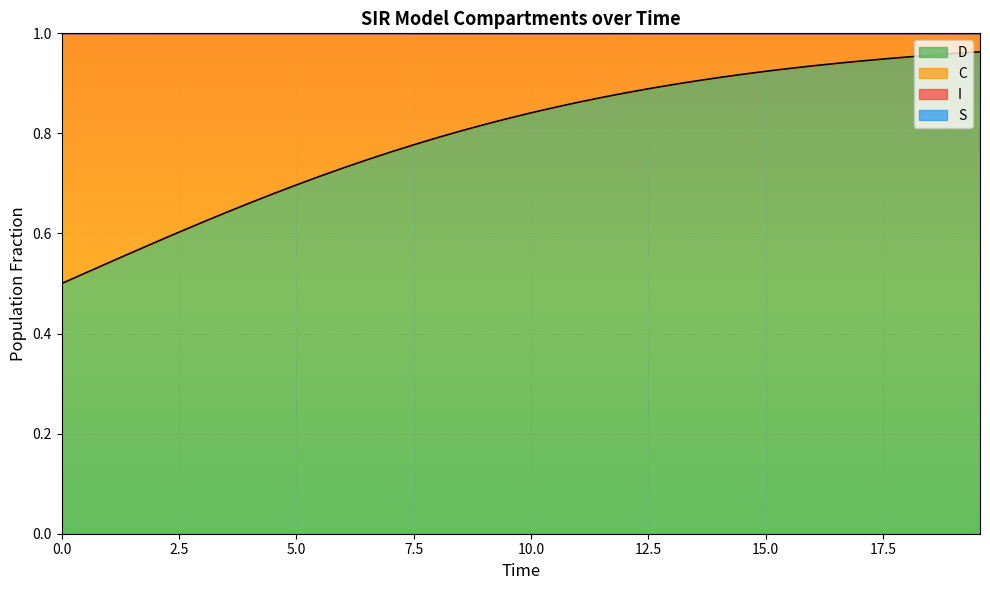

Is the value of I at 34 greater than the value of S at 21?

No